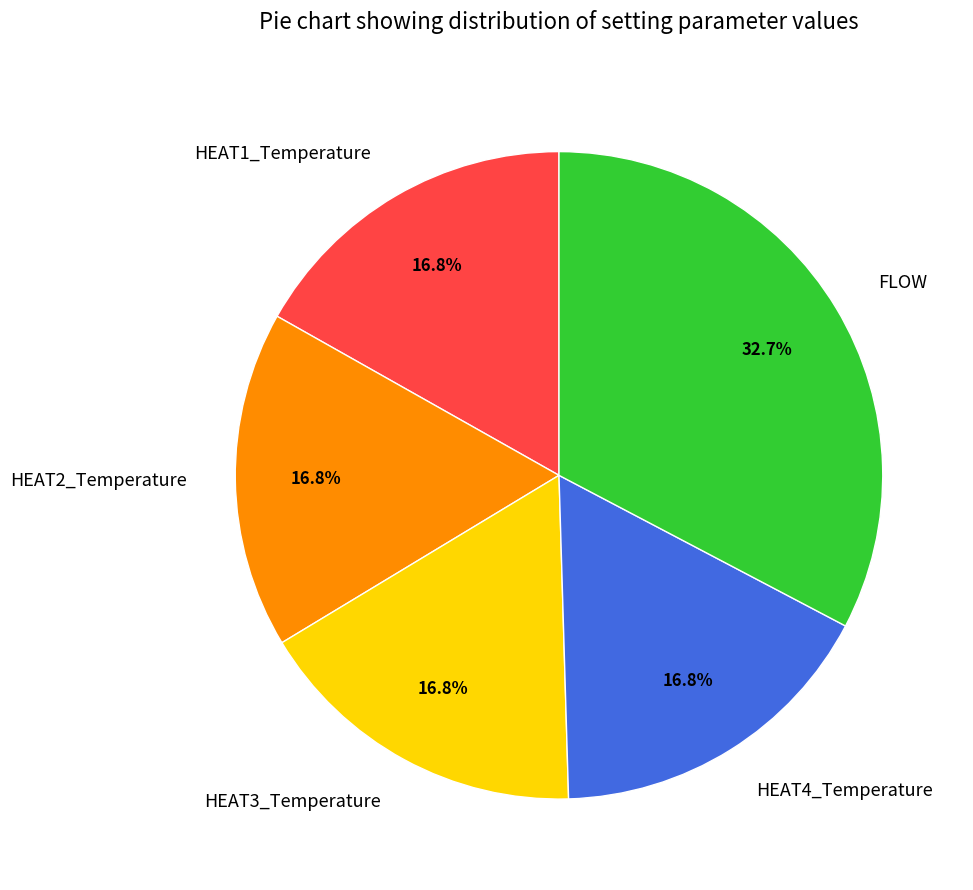

What percentage is the HEAT2_Temperature slice, to the nearest percent?

17%